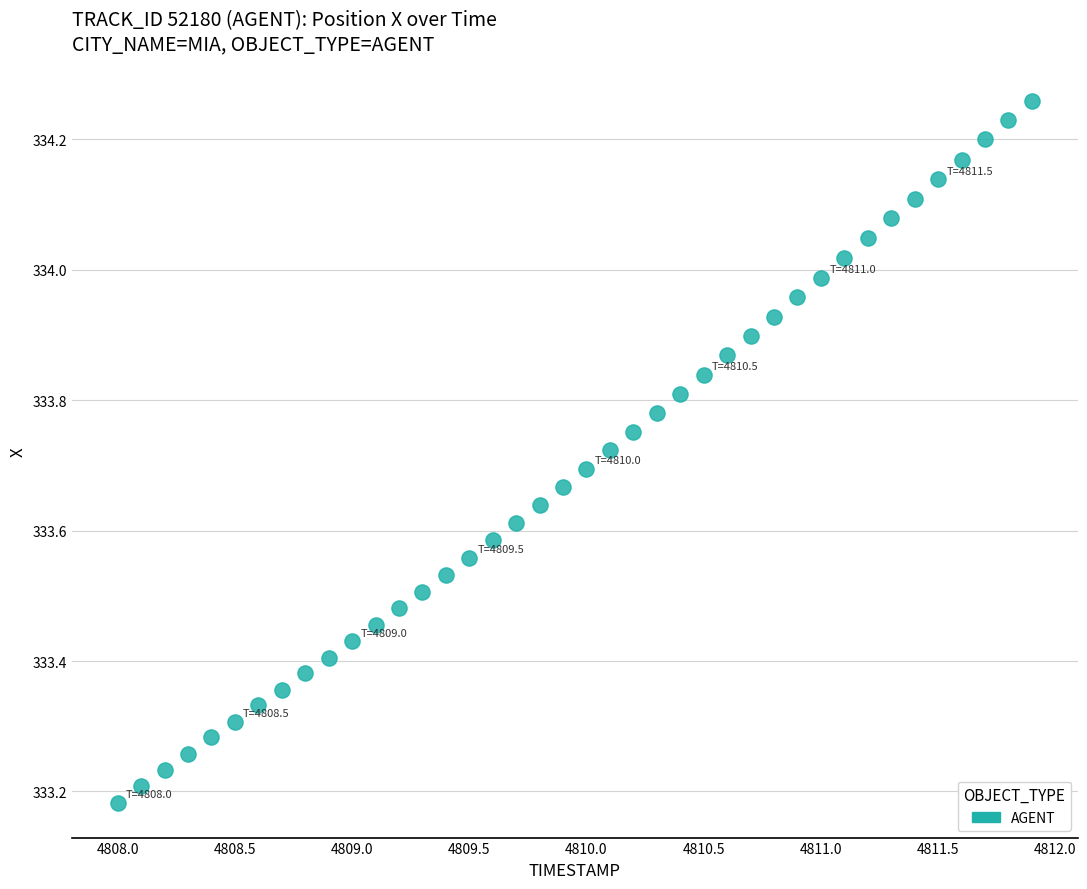

What is the range of Y values (max minus min)?

1.1